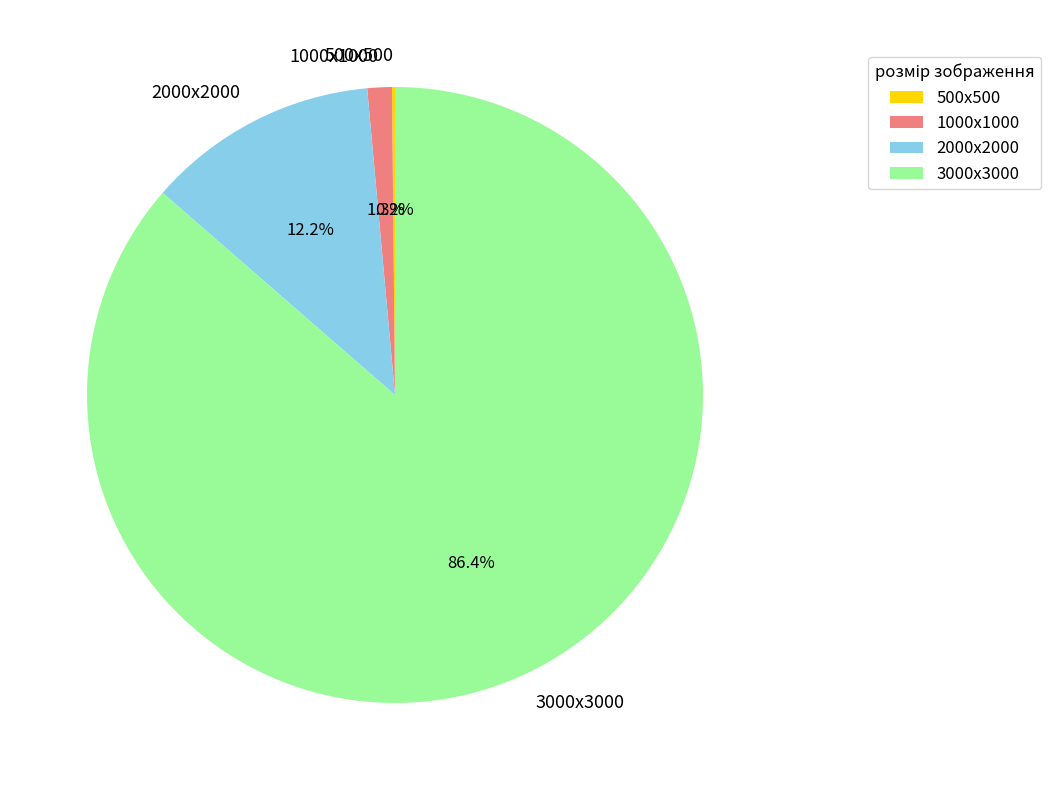

True or false: 2000х2000 accounts for 20% of the total.

False